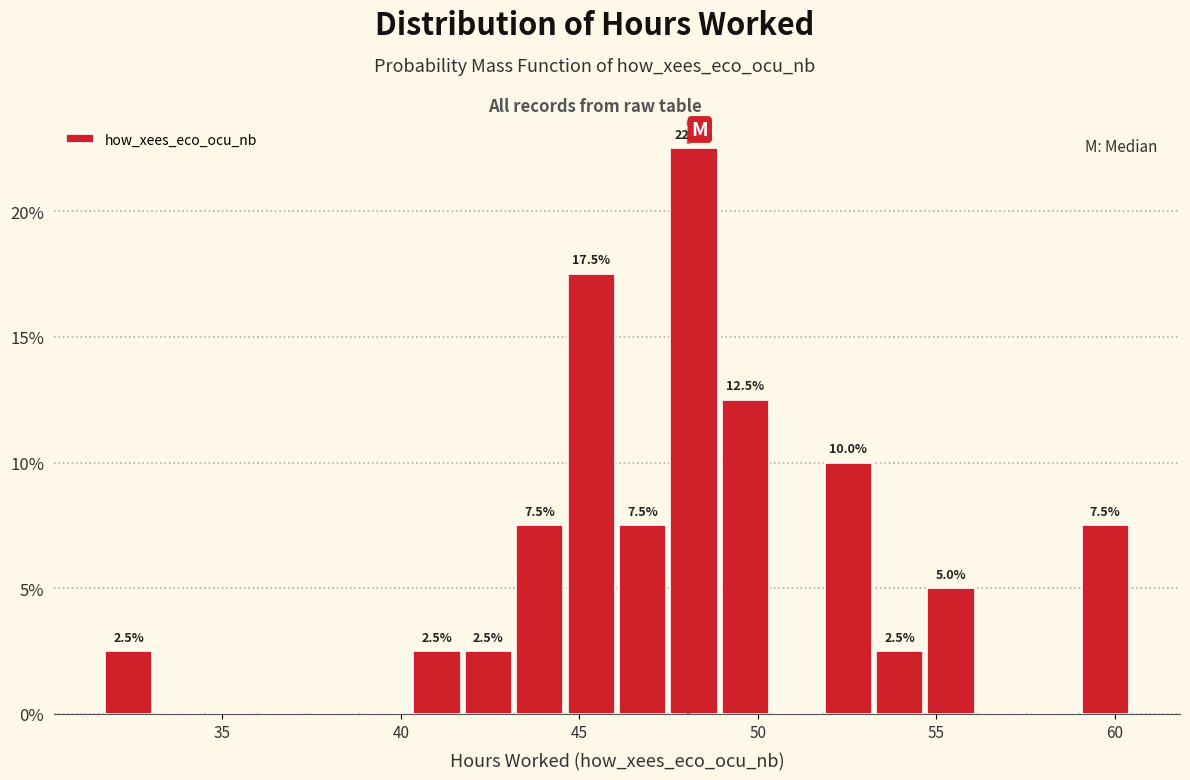

Read against the x-axis, roughly where is the centre of the tallest bar?

48.0